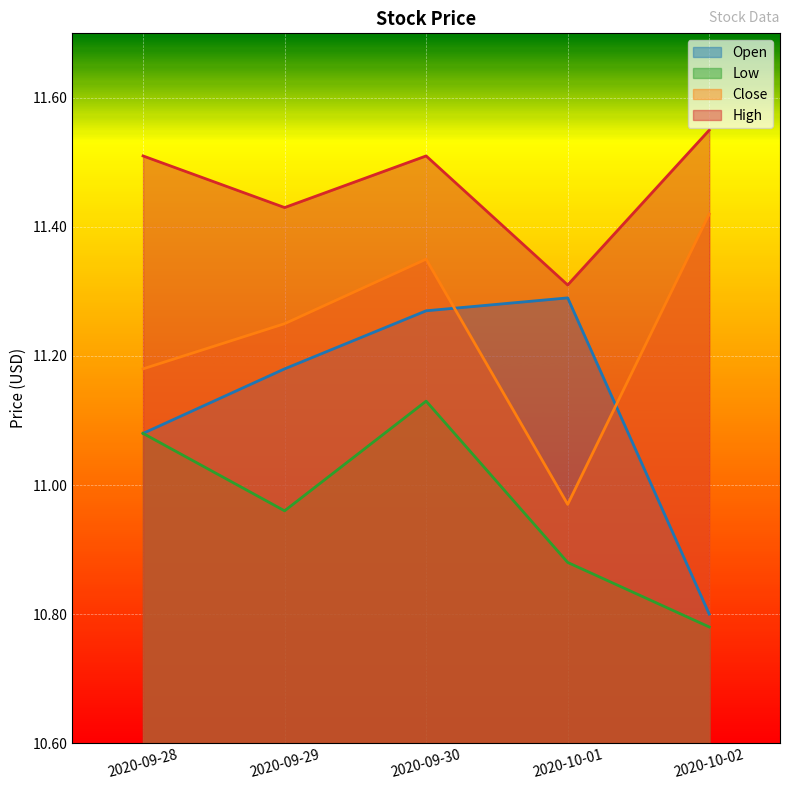

How many lines are shown in the chart?

4